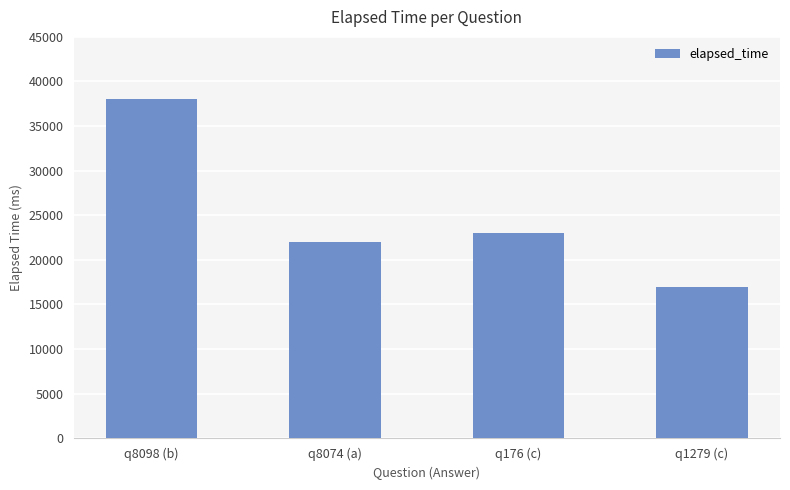

How many values are below 23000?

2